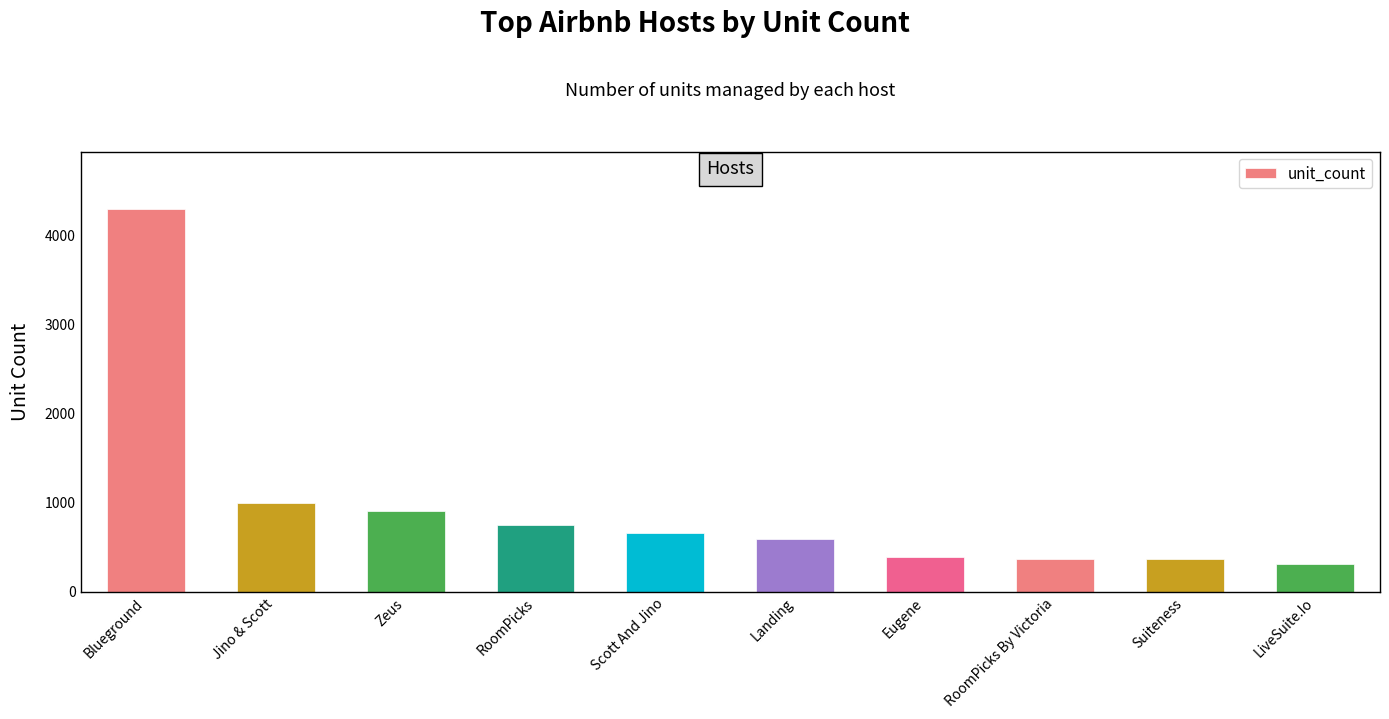

Approximately how many times larger is the value at RoomPicks compared to Scott And Jino?

1.1